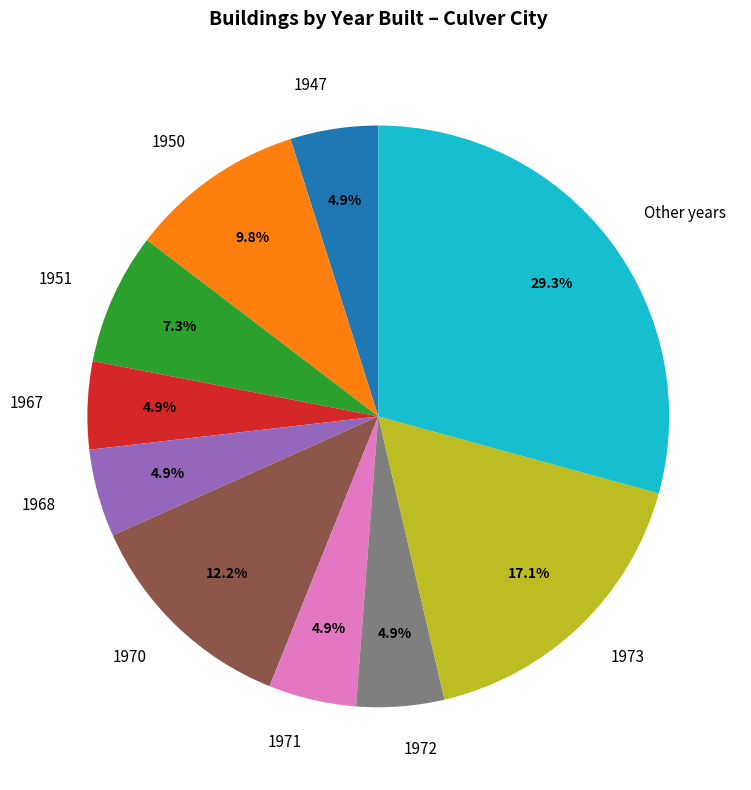

What is the ratio of the value at 1973 to the value at 1970?

1.4